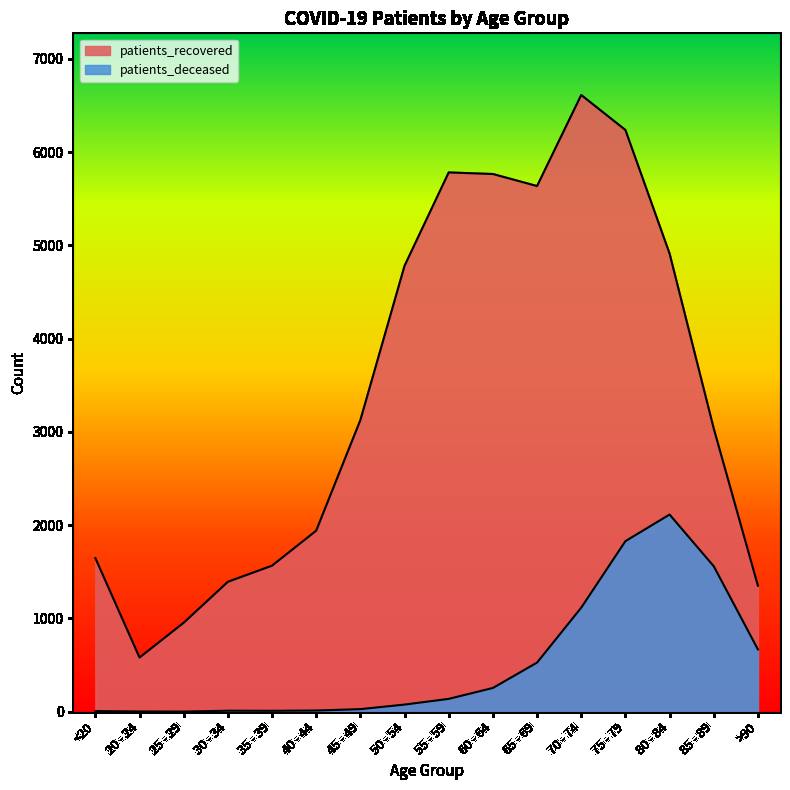

True or false: patients_deceased has more than 0 interior local peaks.

True